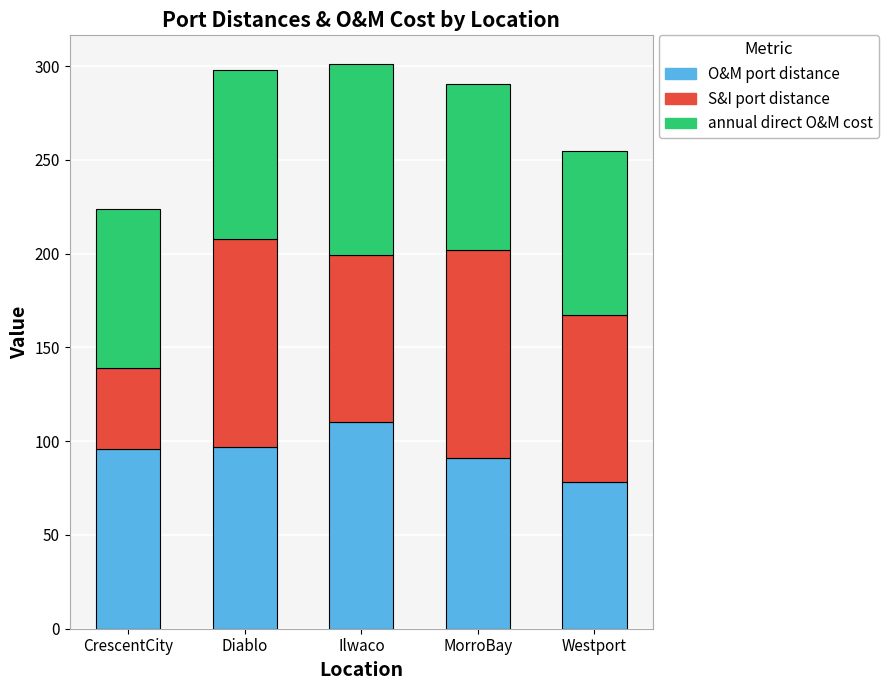

Is it true that O&M port distance equals 115.1 at Westport?

False